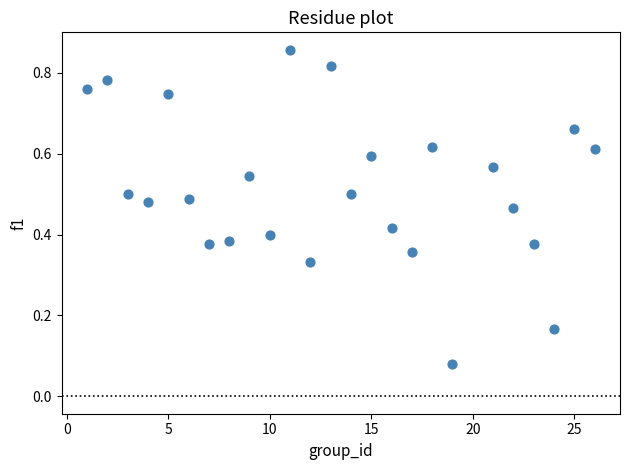

What is the range of X values (max minus min)?

25.0